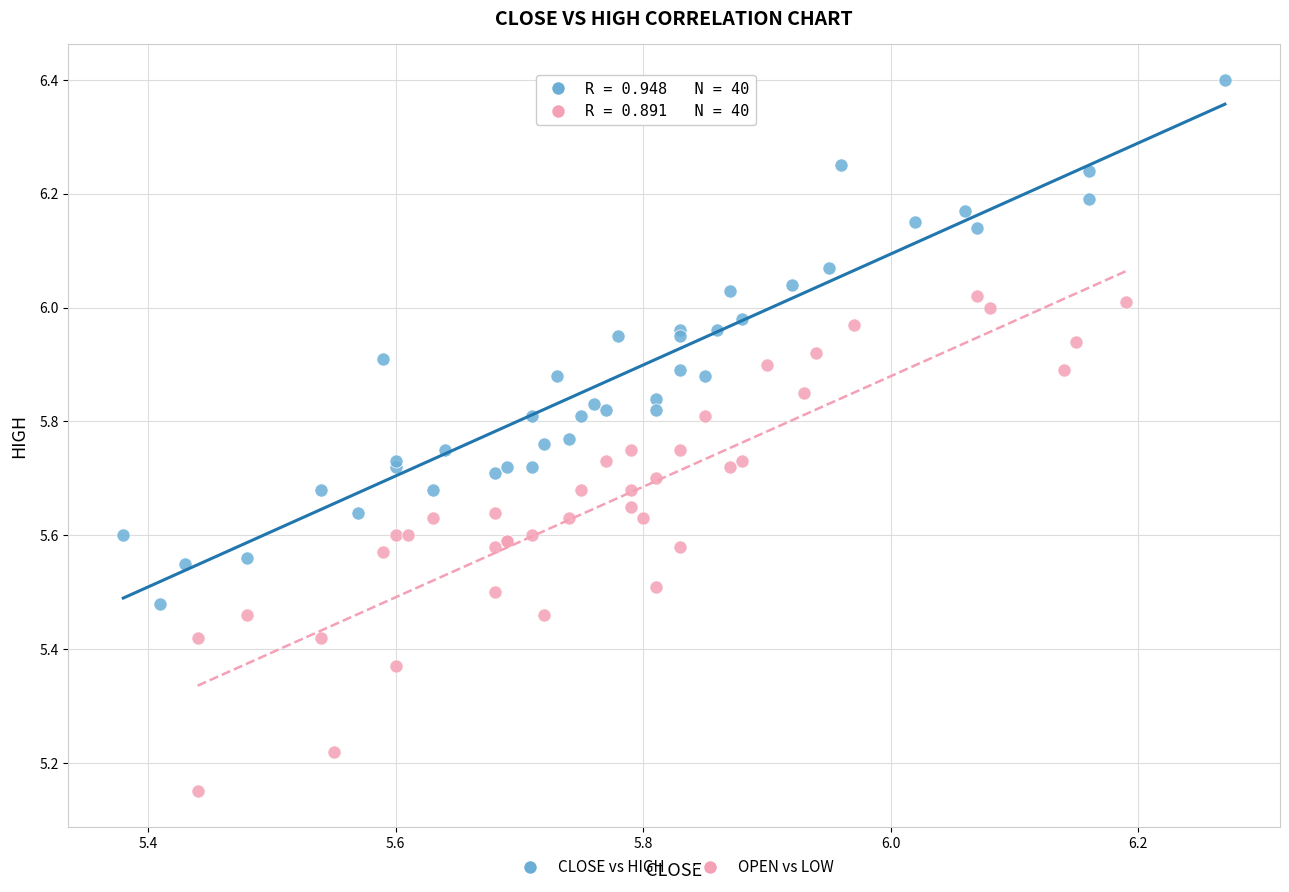

Which series reaches the maximum Y coordinate?

CLOSE vs HIGH